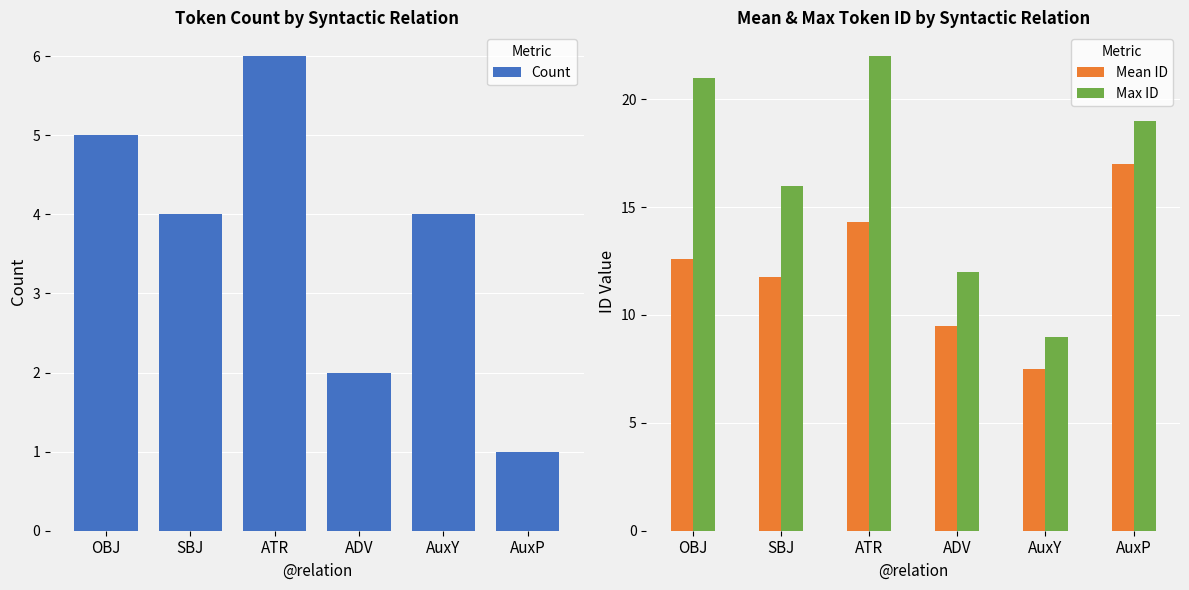

What is the value of the Max ID bar at the 1st from the left?

21.0